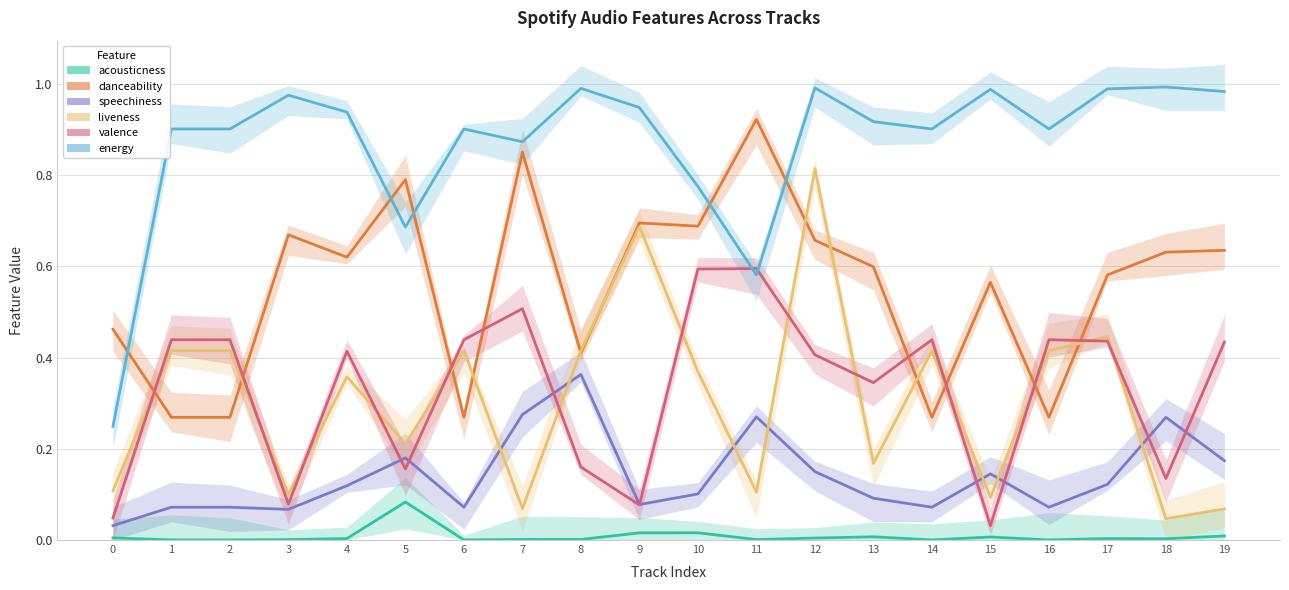

In liveness, how many points are lower than both neighbors (excluding endpoints)?

7